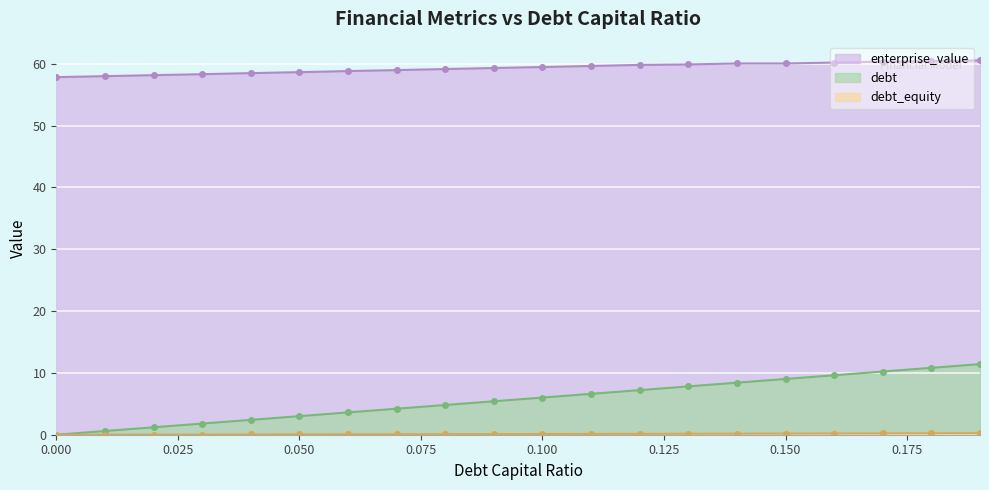

At which label is debt_capital closest to 5?

0.08